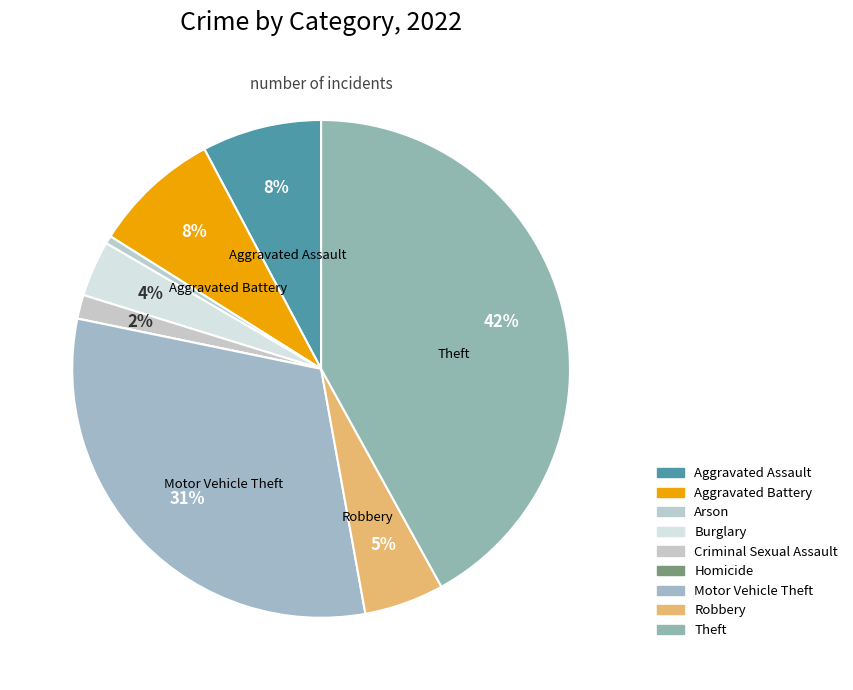

What percentage is the Arson slice, to the nearest percent?

1%